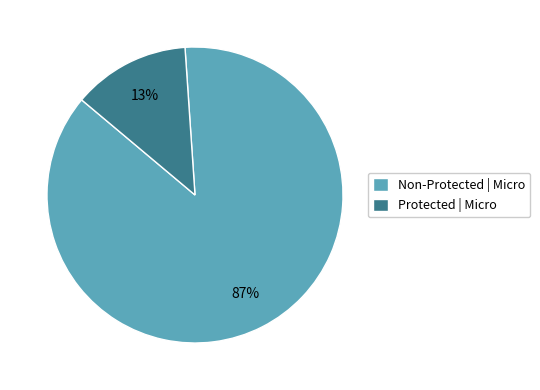

The Non-Protected | Micro slice represents 87% of the pie. True or false?

True